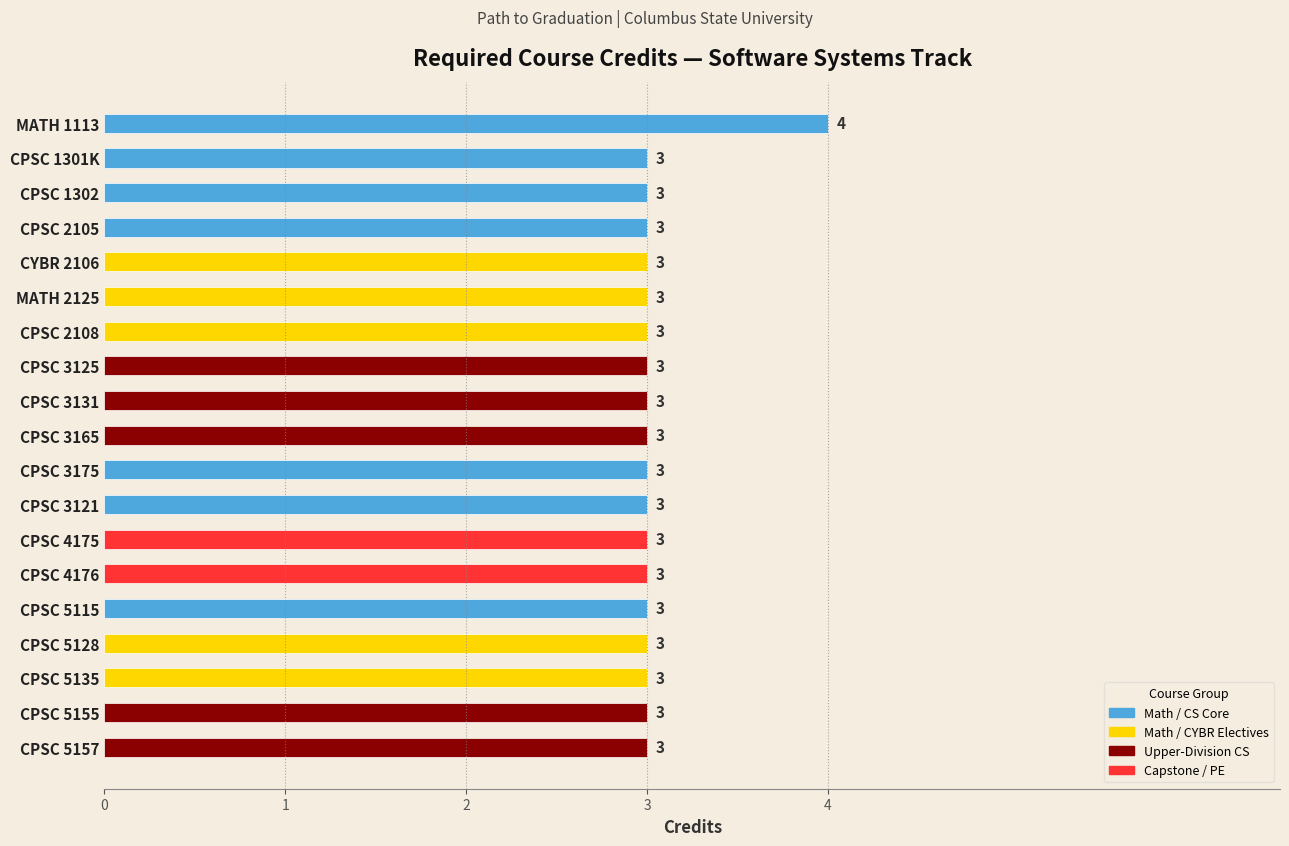

What is the ratio of the value at MATH 1113 to the value at MATH 2125?

1.3